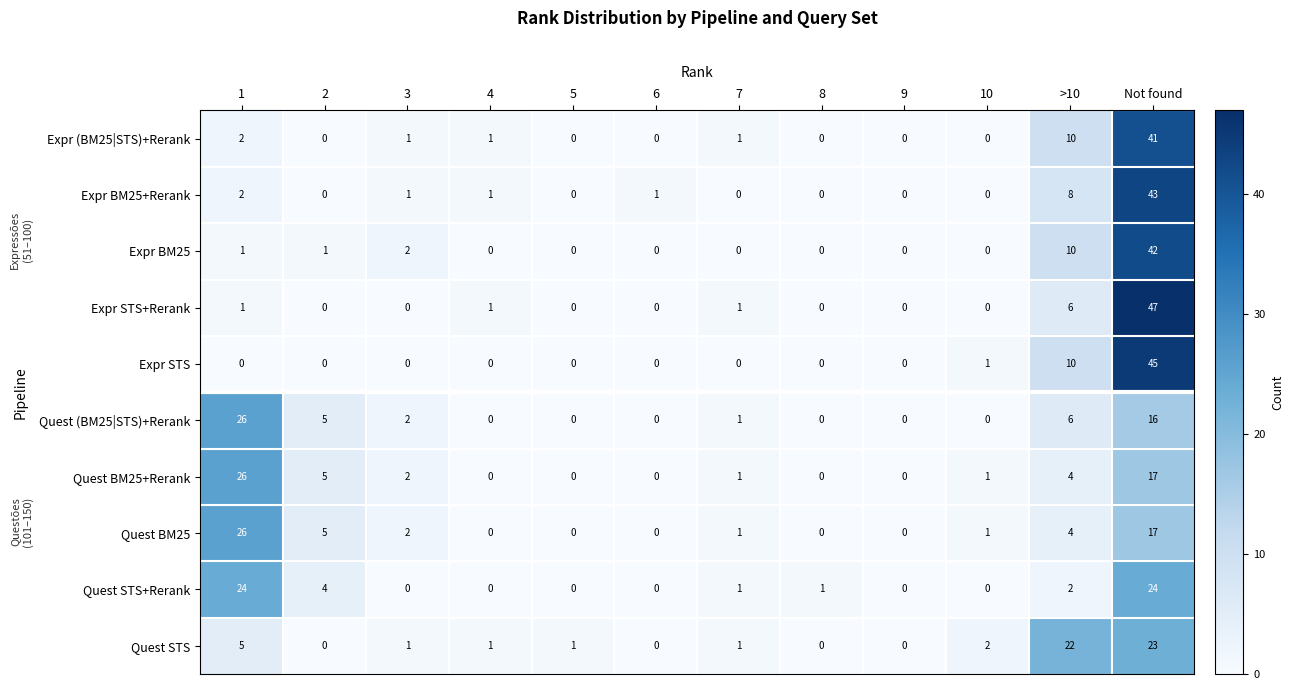

What is the total value across all series at 8?

1